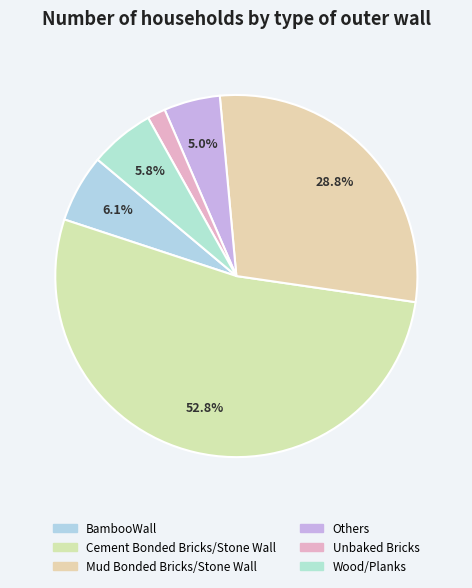

To the nearest percent, what portion does Others represent?

5%